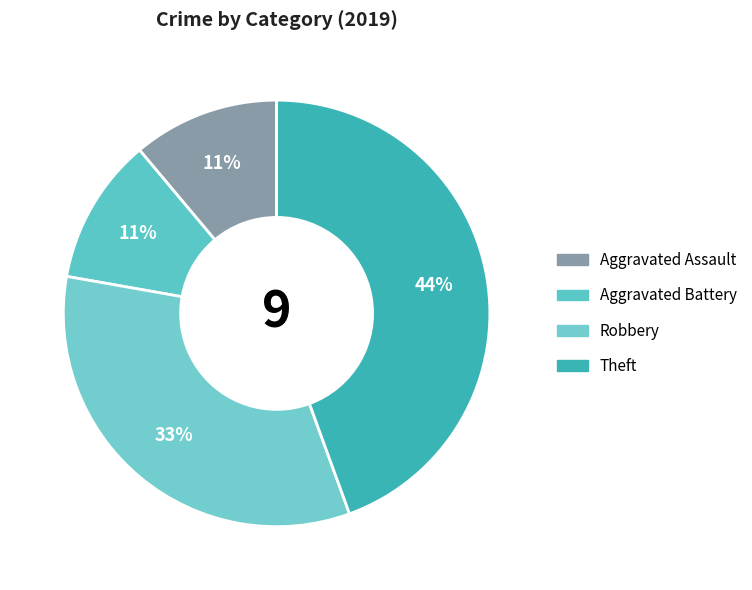

What percentage is NOT represented by Robbery?

66.7%